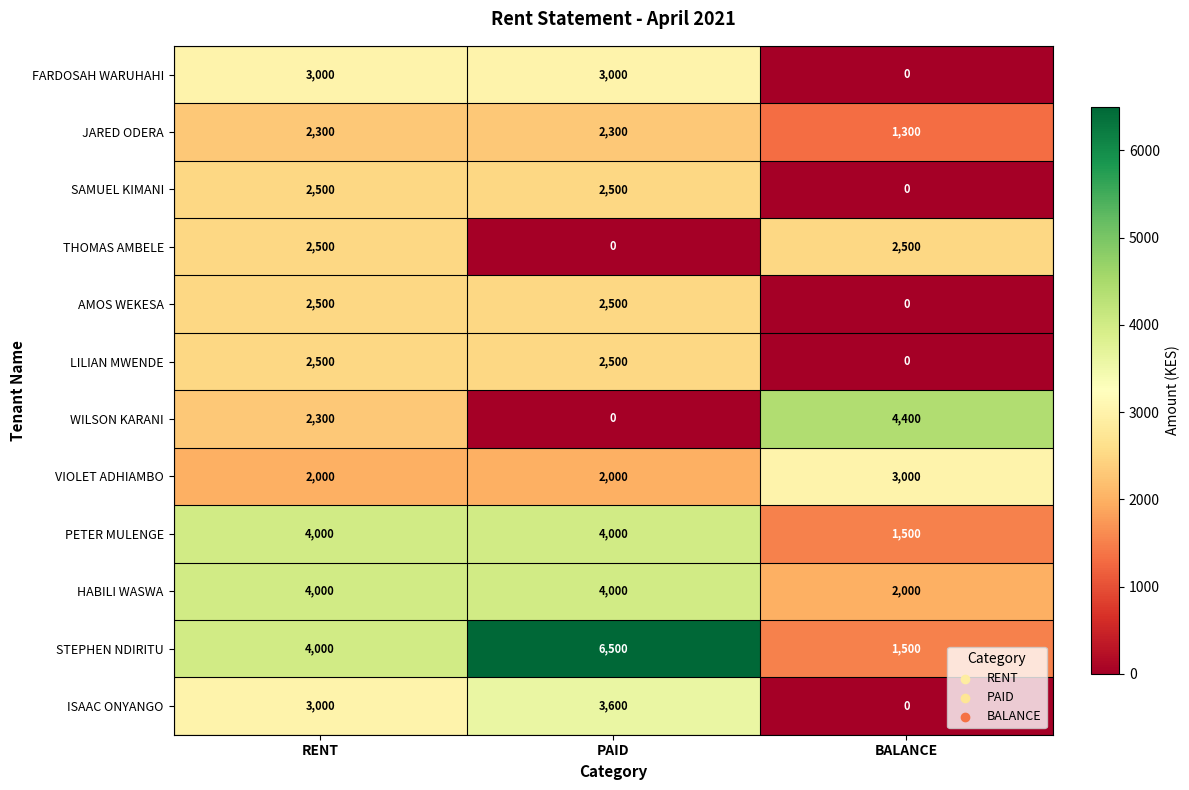

What is the average value of the AMOS WEKESA series?

1667